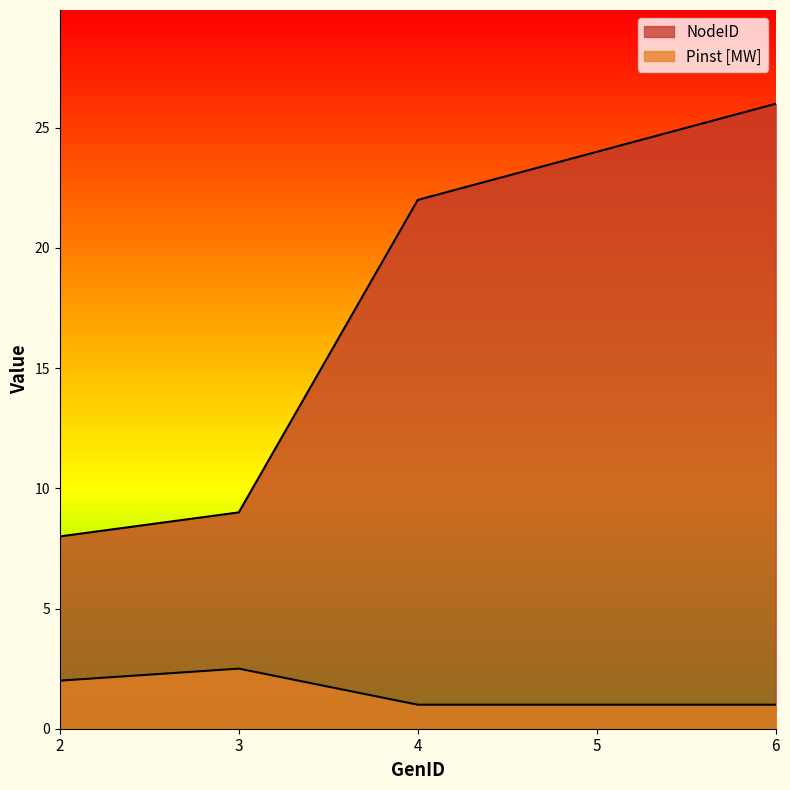

Reading left to right, what are all the values shown in this chart?

NodeID: 2=8.0	3=9.0	4=22.0	5=24.0	6=26.0
Pinst [MW]: 2=2.0	3=2.5	4=1.0	5=1.0	6=1.0